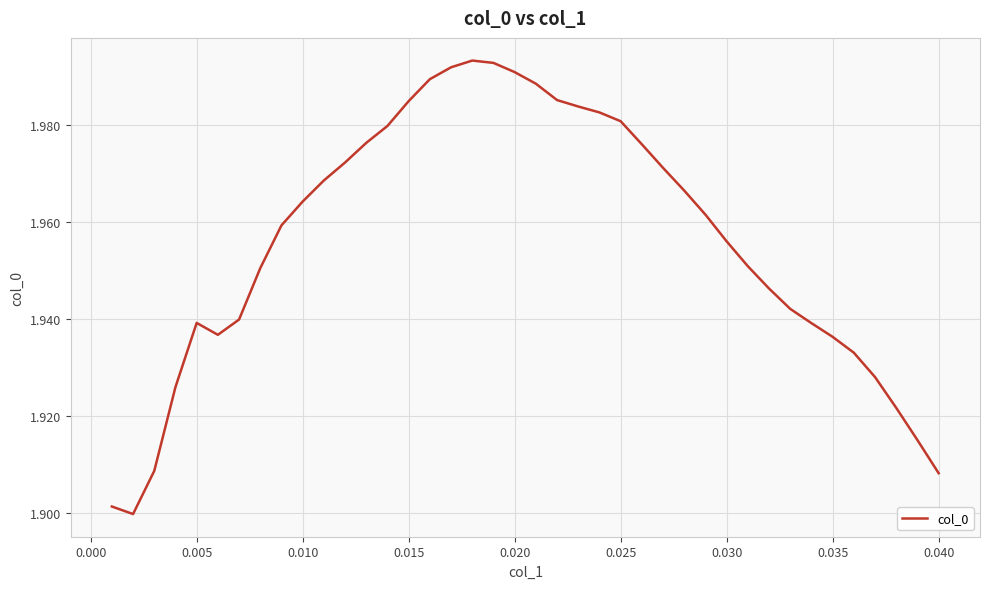

Between 0.010 and 0.025, which is larger?

0.025